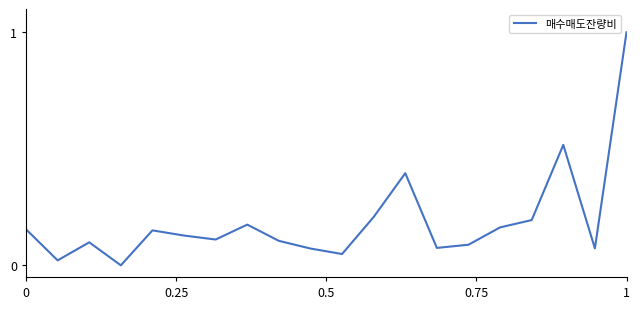

How many categories are shown in the chart?

20